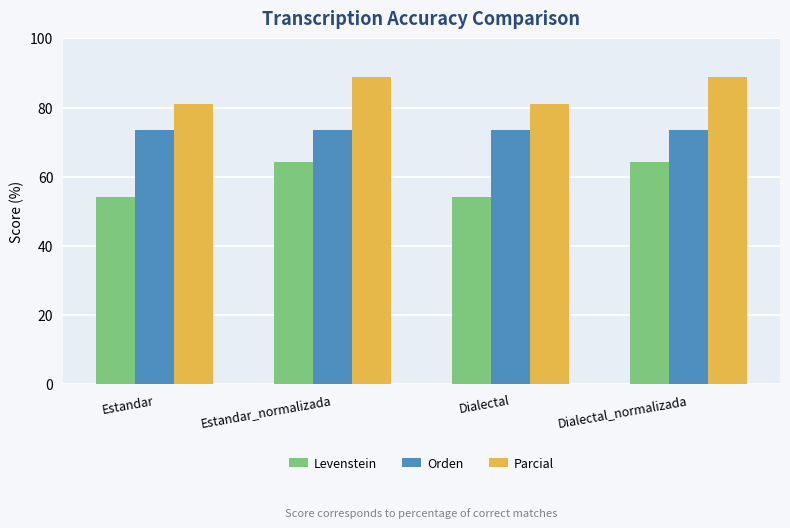

Rank the series by their maximum value, from highest to lowest.

Parcial, Orden, Levenstein